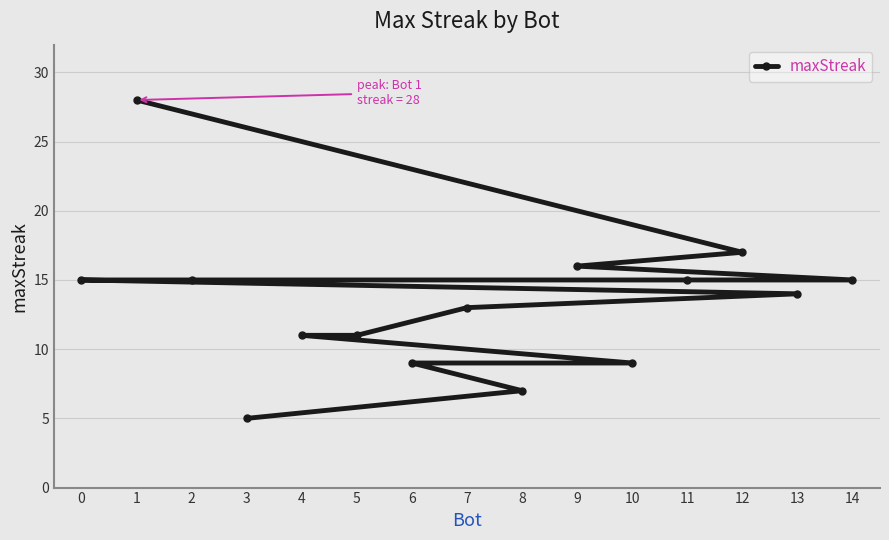

Which category has the highest value across all series?

1